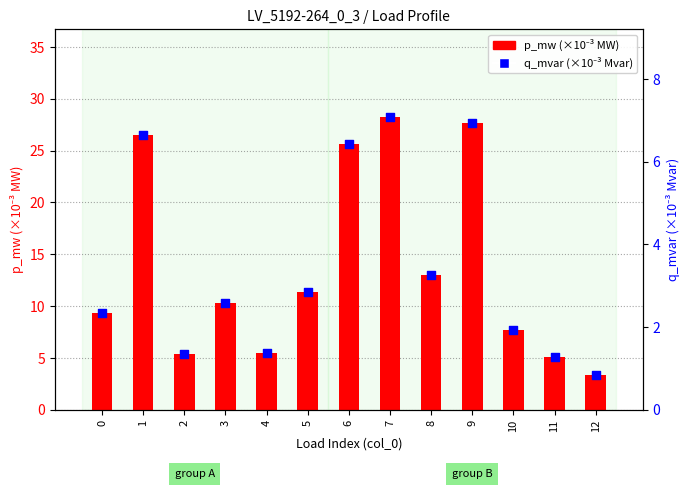

Which series has the largest total across all categories?

p_mw (×10⁻³ MW)